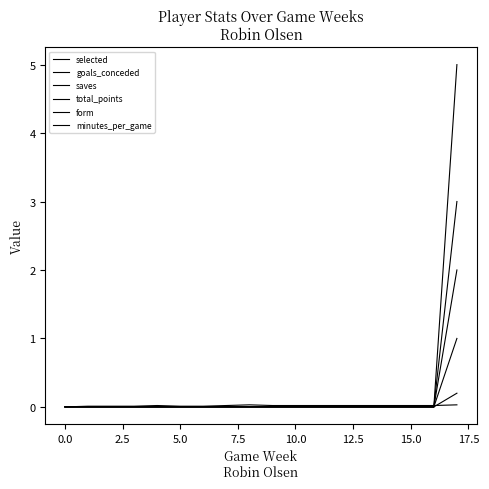

True or false: form has more than 2 points higher than both neighbors.

False